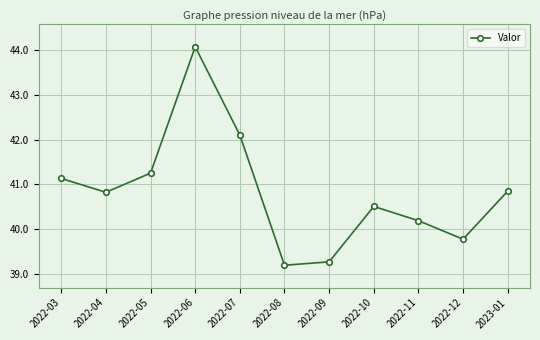

The chart shows a value of 67.7 at 2022-03. True or false?

False